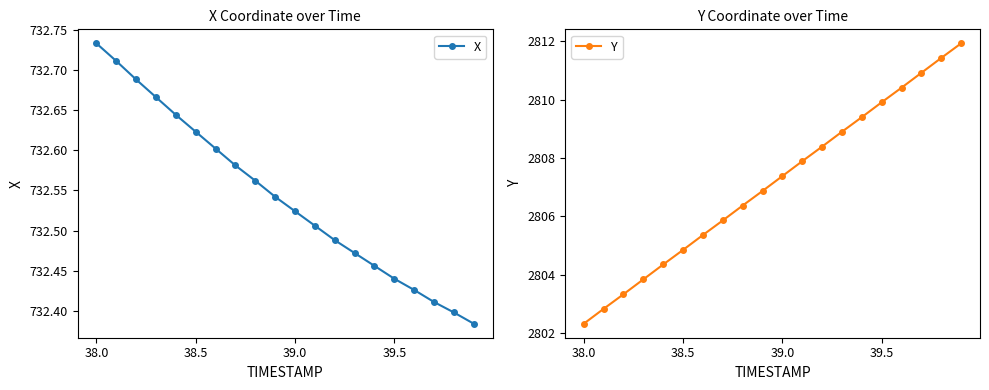

True or false: X has more than 1 interior local peaks.

False